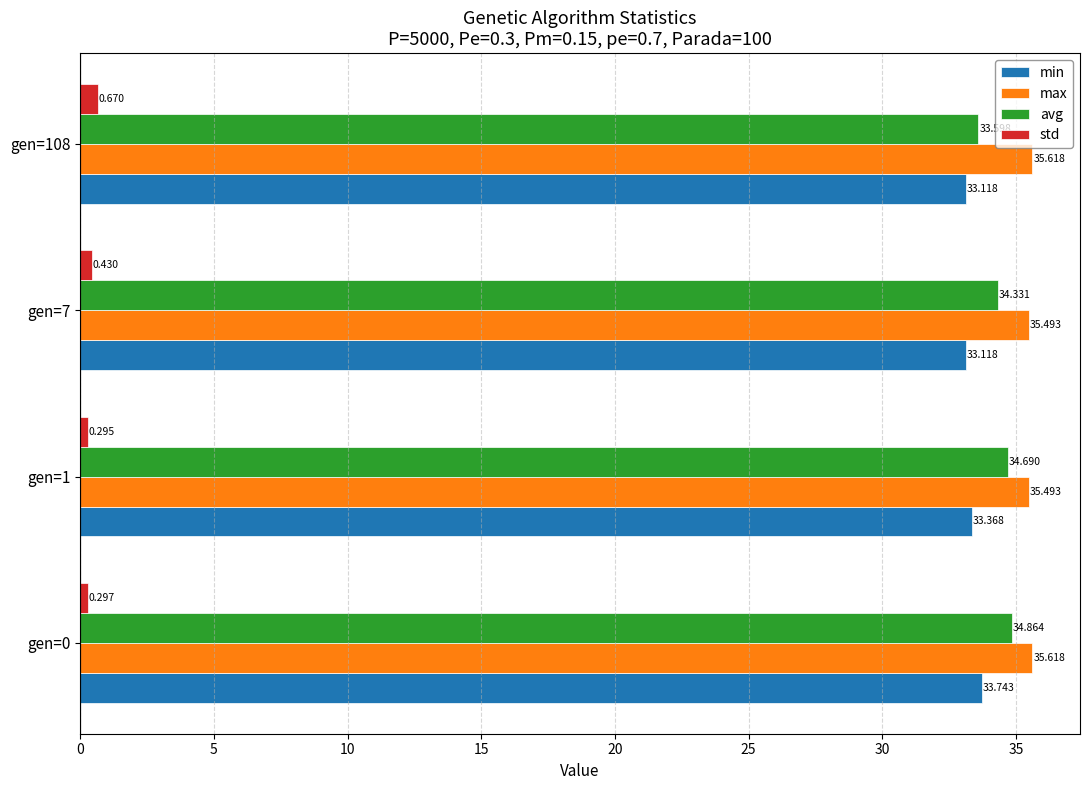

What is the average value of the avg series?

34.4